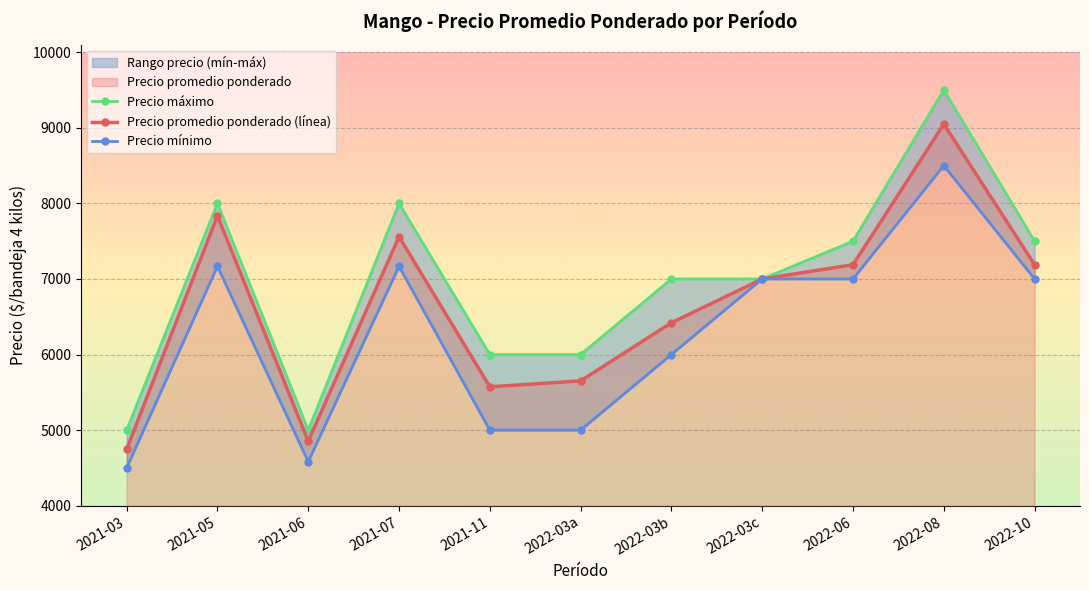

True or false: Precio mínimo and Precio máximo intersect in this chart.

False